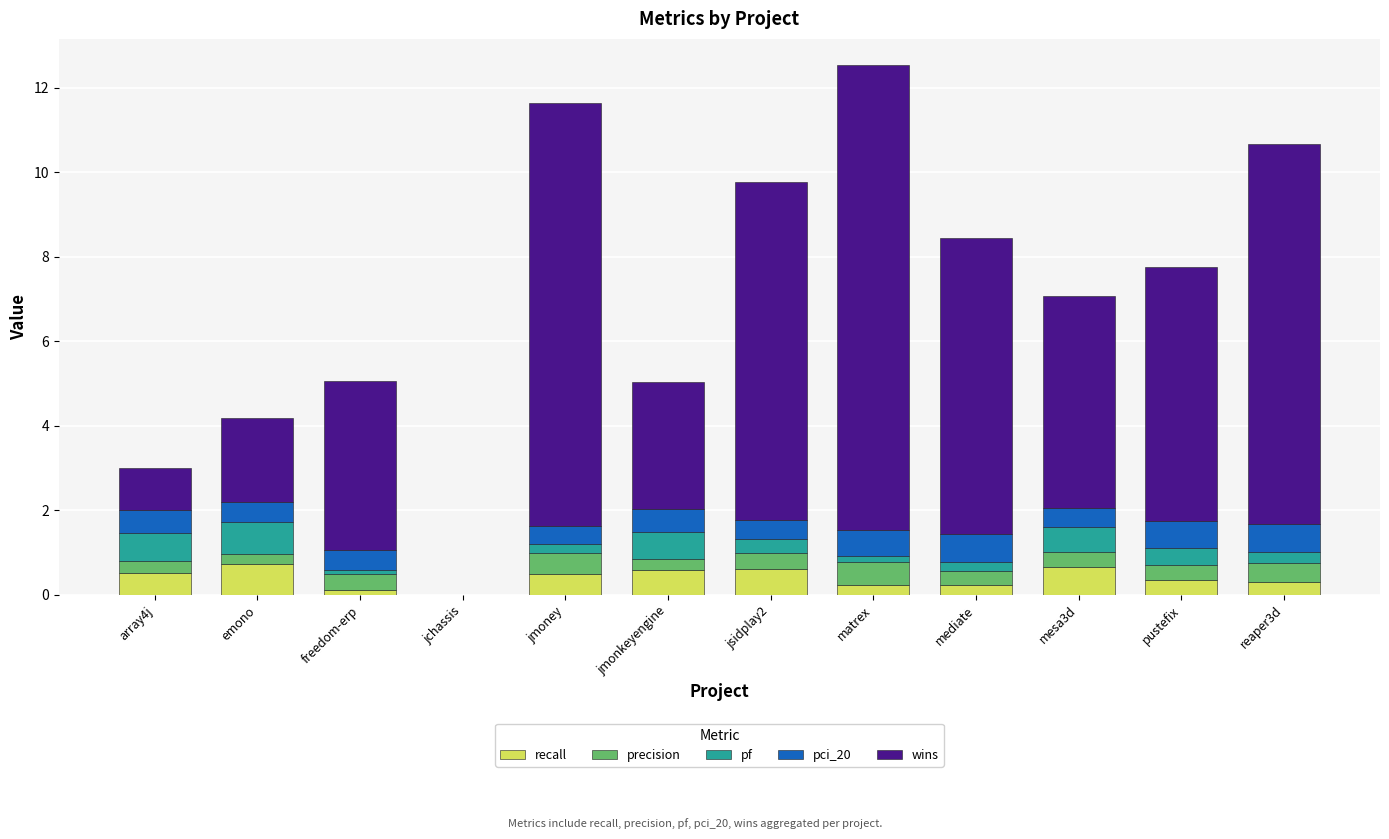

Are the bars horizontal?

No